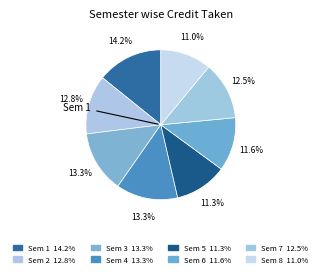

To the nearest percent, what is the difference between the largest and smallest slice percentages?

3%